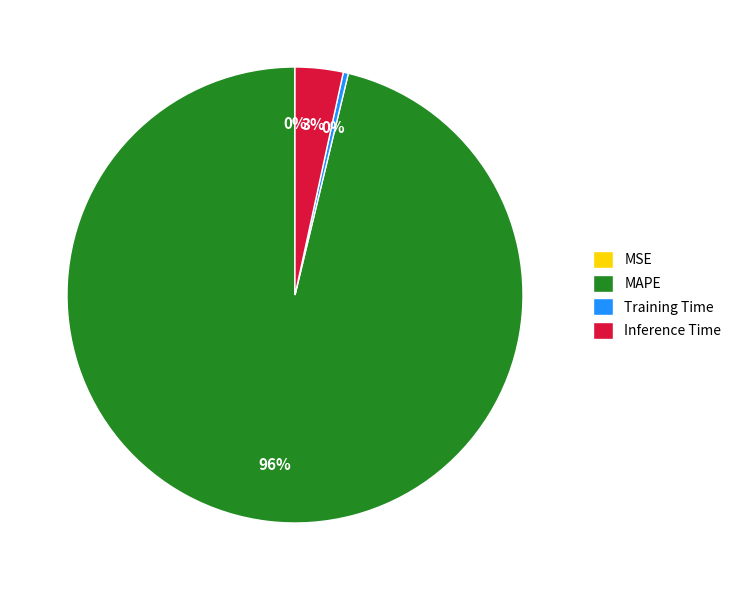

Which category has the biggest portion of the pie?

MAPE